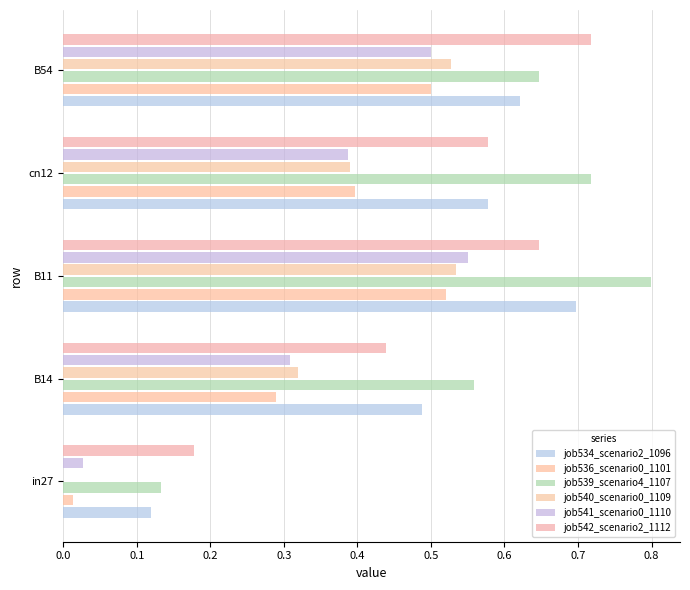

How many distinct data groups are displayed?

6